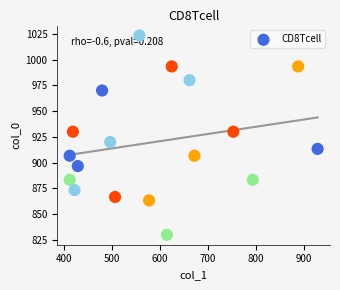

What is the range of X values (max minus min)?

516.4